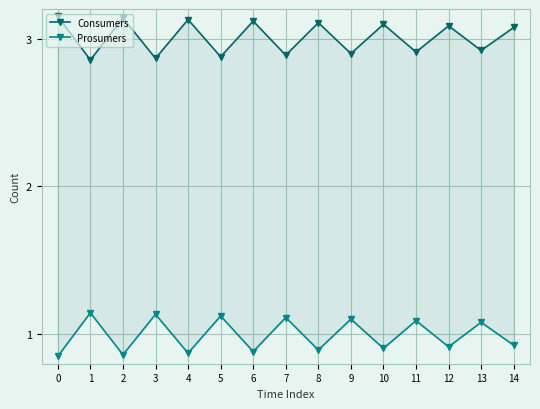

True or false: Consumers has a value of 3.1 at 8.

True